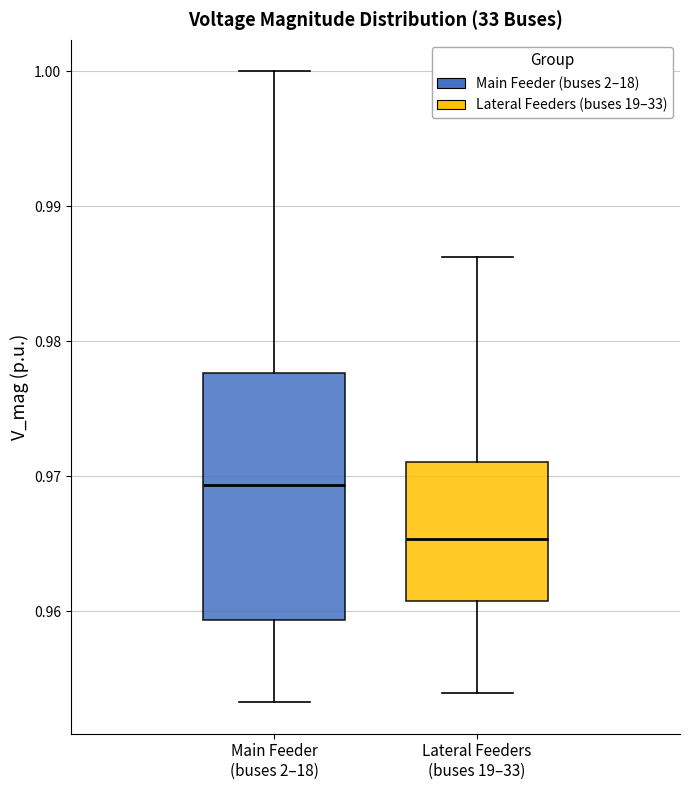

Reading left to right, read every box against the y-axis: the position of its median line, the range the box covers, and the ends of its whiskers. The values are not printed on the chart, so give them approximately, as read against the axis.

Main Feeder (buses 2–18): median 0.969, box 0.959 to 0.978, whiskers 0.953 to 1.000
Lateral Feeders (buses 19–33): median 0.965, box 0.961 to 0.971, whiskers 0.954 to 0.986